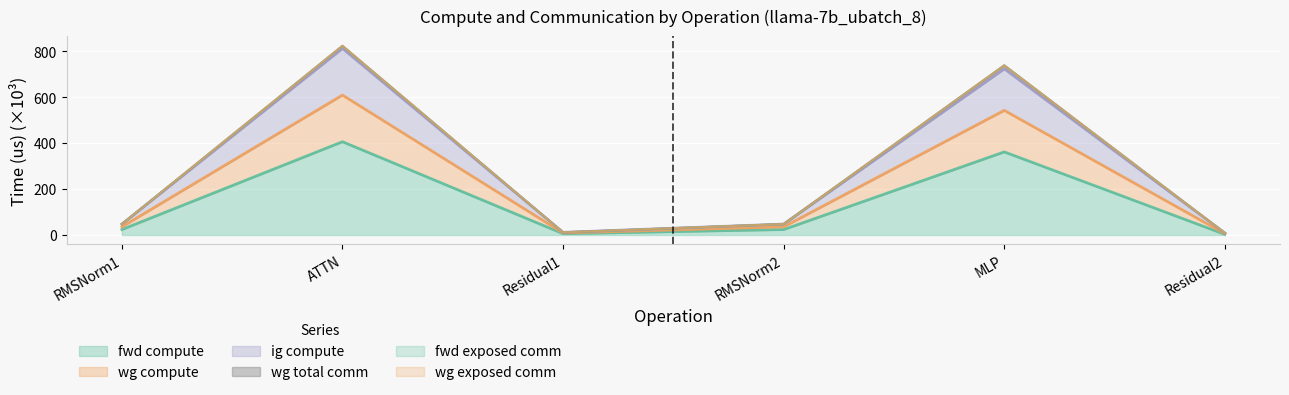

What is the maximum value for fwd compute?

406.6